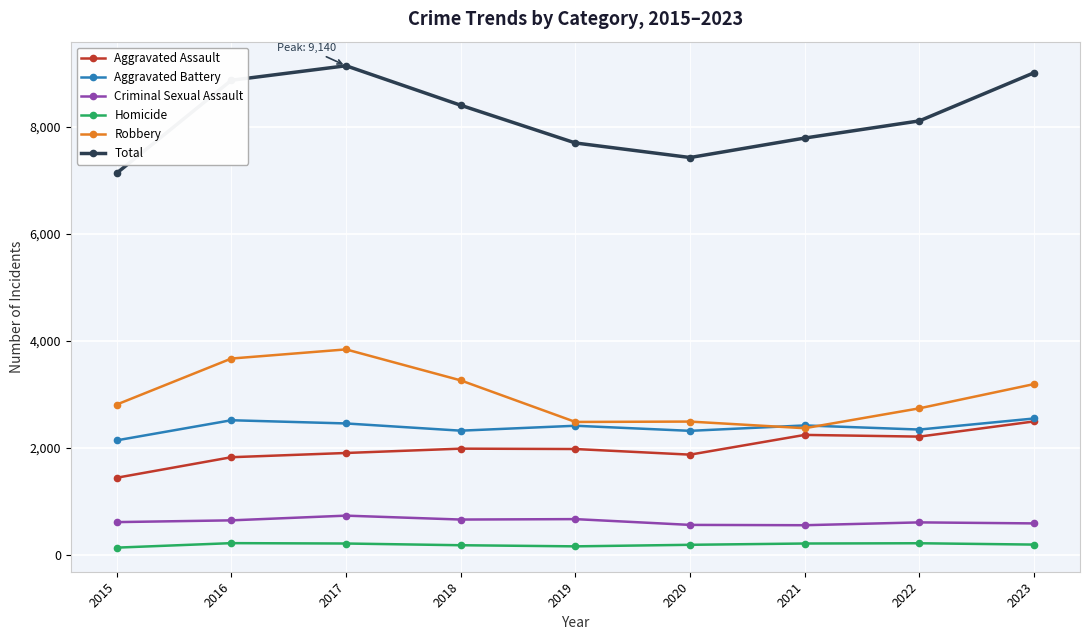

In Criminal Sexual Assault, how many points are lower than both neighbors (excluding endpoints)?

2